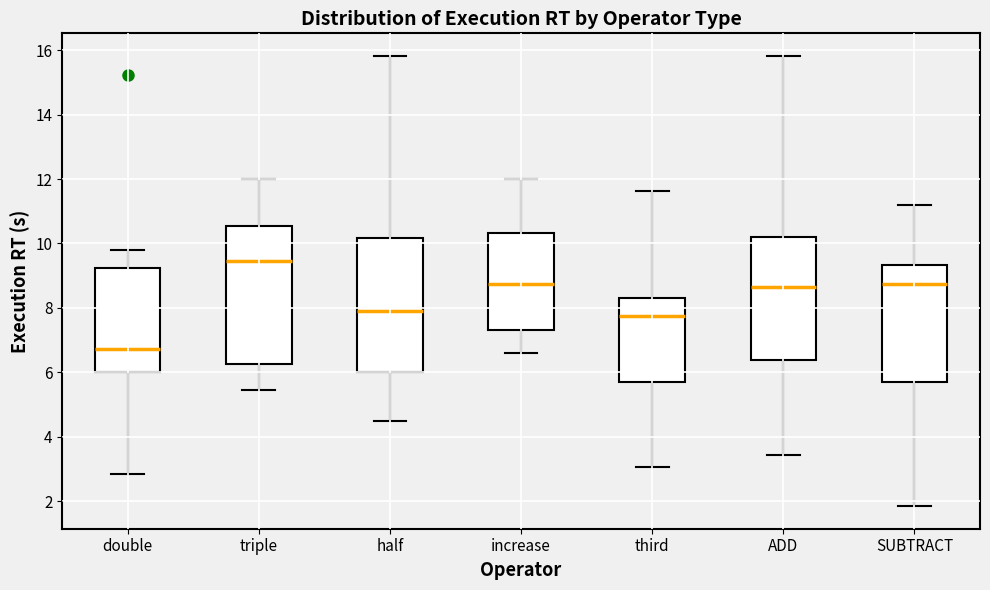

Reading left to right, read every box against the y-axis: the position of its median line, the range the box covers, and the ends of its whiskers. The values are not printed on the chart, so give them approximately, as read against the axis.

double: median 6.8, box 6.0 to 9.2, whiskers 2.8 to 9.8
triple: median 9.4, box 6.2 to 10.6, whiskers 5.4 to 12.0
half: median 7.8, box 6.0 to 10.2, whiskers 4.4 to 15.8
increase: median 8.8, box 7.4 to 10.4, whiskers 6.6 to 12.0
third: median 7.8, box 5.6 to 8.2, whiskers 3.0 to 11.6
ADD: median 8.6, box 6.4 to 10.2, whiskers 3.4 to 15.8
SUBTRACT: median 8.8, box 5.6 to 9.4, whiskers 1.8 to 11.2